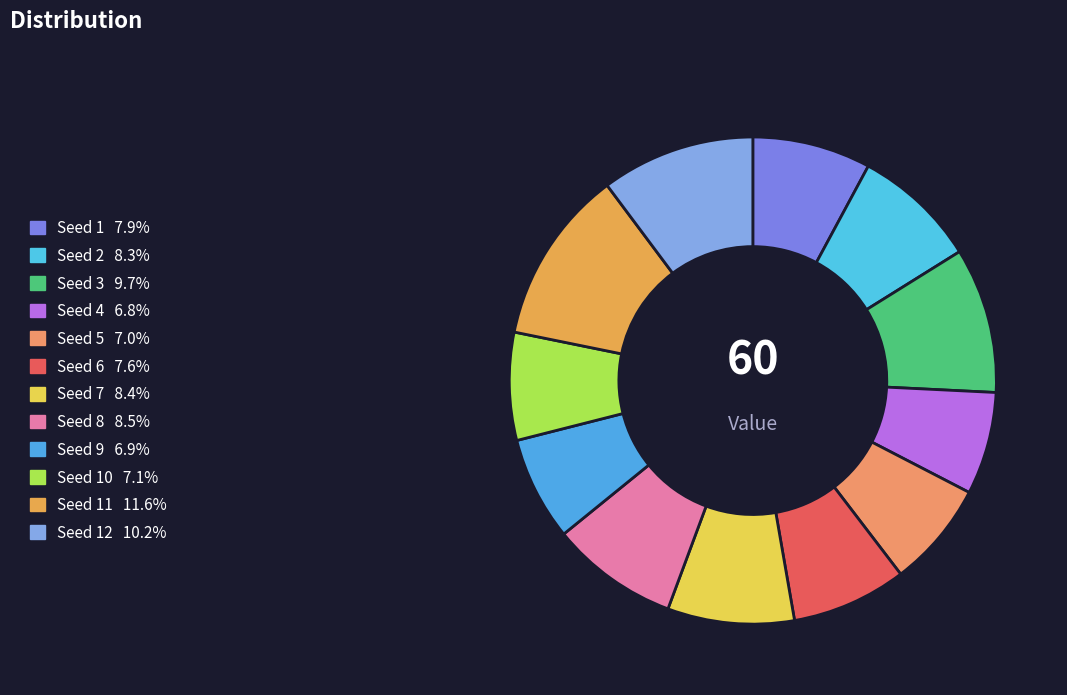

What is the smallest slice in the pie chart?

4